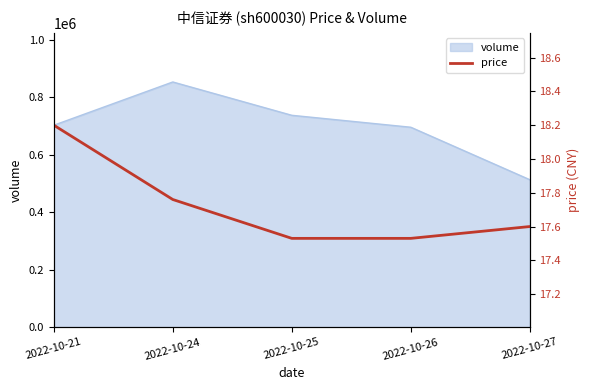

List the labels in order of value, smallest first.

2022-10-25, 2022-10-26, 2022-10-27, 2022-10-24, 2022-10-21